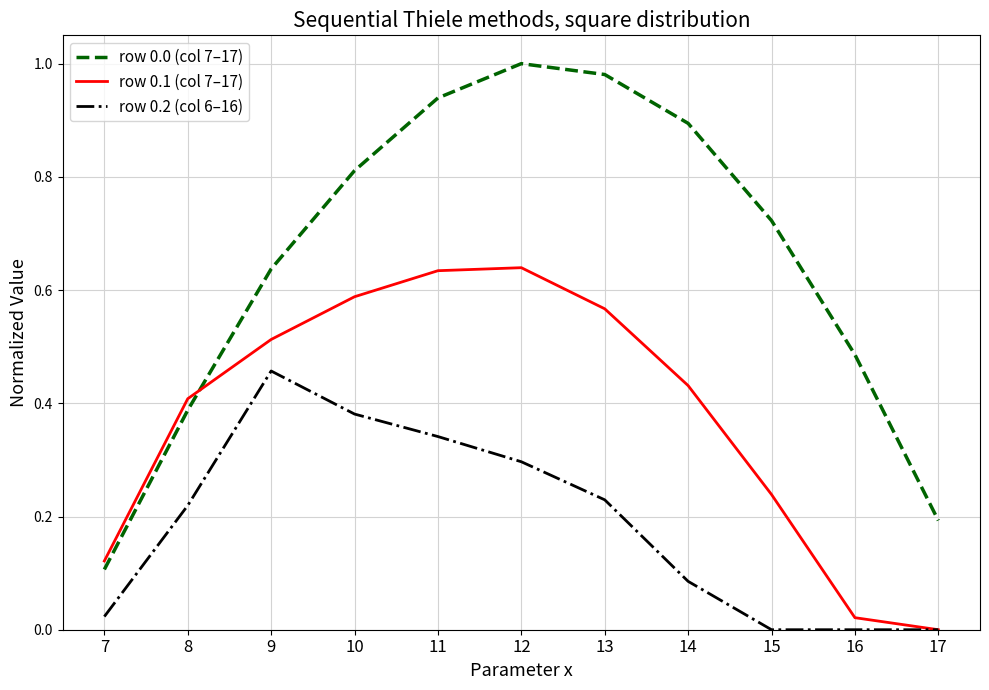

True or false: row 0.1 (col 7–17) has a value of 0.7 at 8.

False